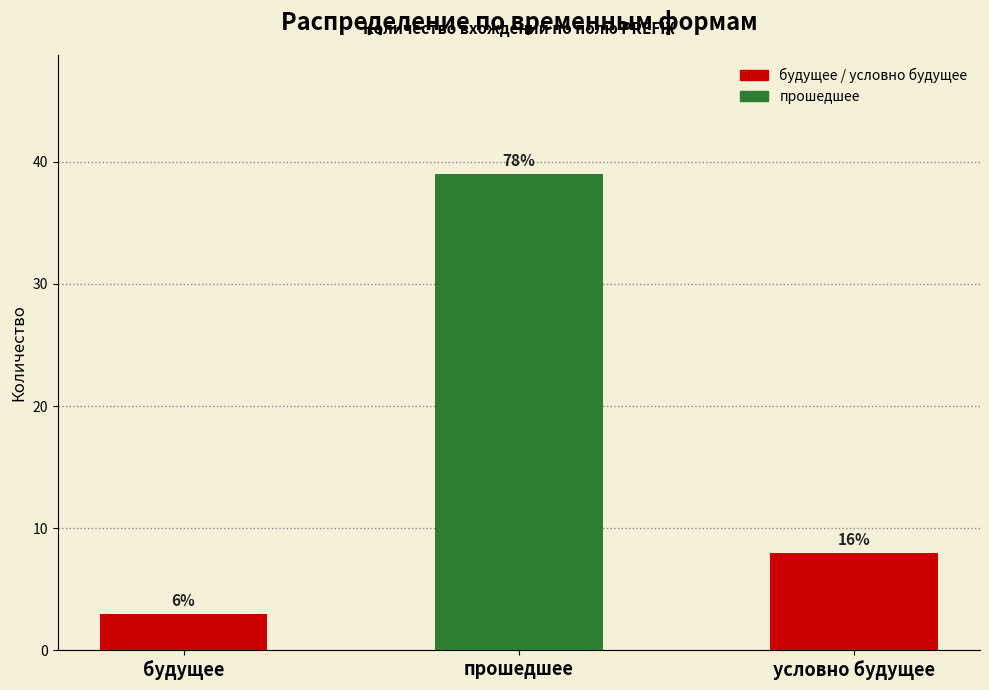

How many bars are there in total?

3